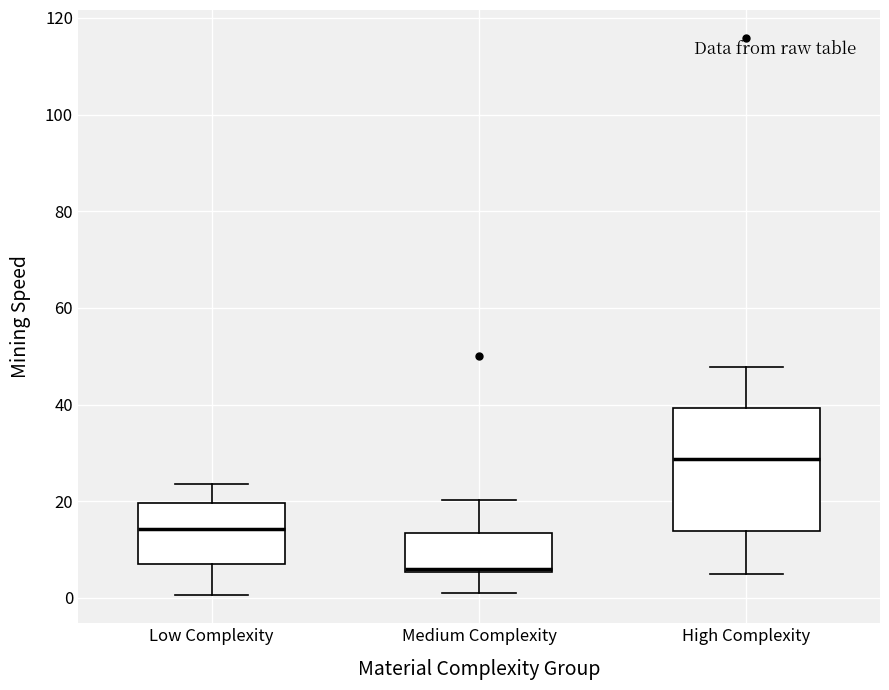

Reading left to right, transcribe this box plot: for each box, give where its median line is, the range the box spans, and where its two whiskers end, as read against the y-axis. The values are not printed on the chart, so give them approximately, as read against the axis.

Low Complexity: median 14, box 8 to 20, whiskers 0 to 24
Medium Complexity: median 6 (just above the box's lower edge), box 6 to 14, whiskers 2 to 20
High Complexity: median 28, box 14 to 40, whiskers 6 to 48